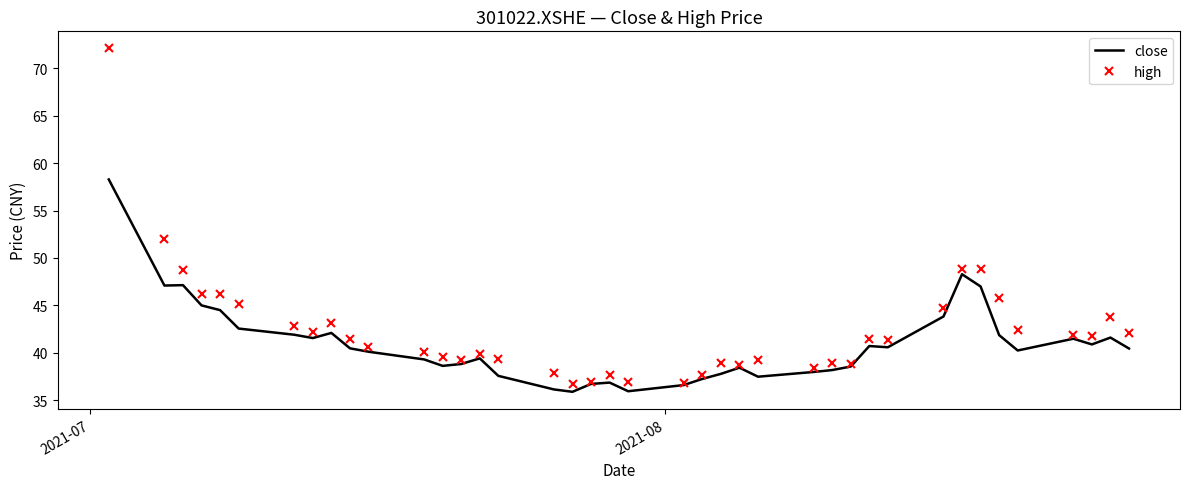

What are all the series names shown in the legend?

close, high